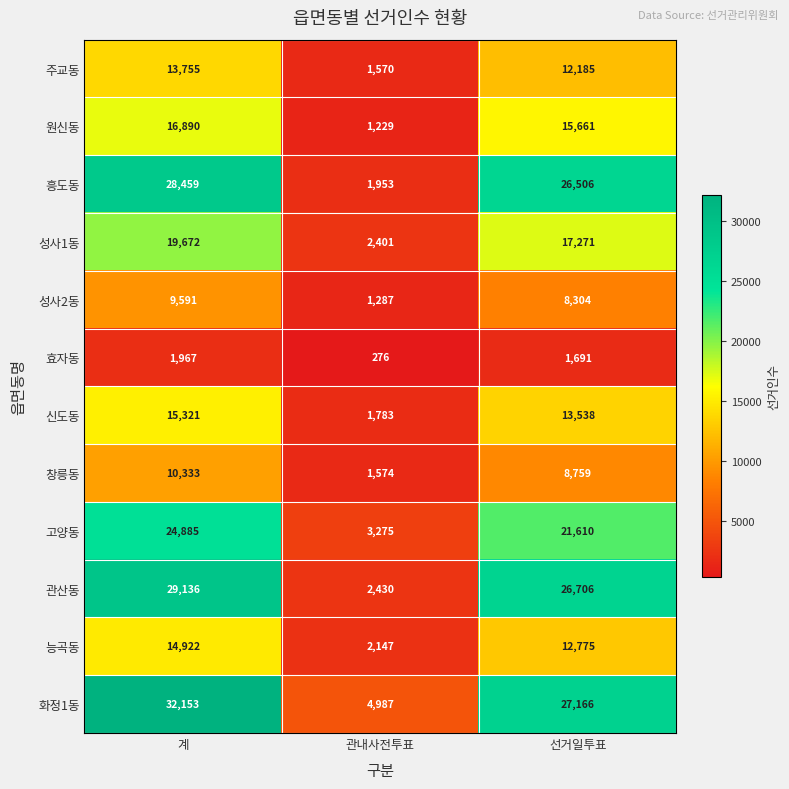

What is the total value across all series at 선거일투표?

192172